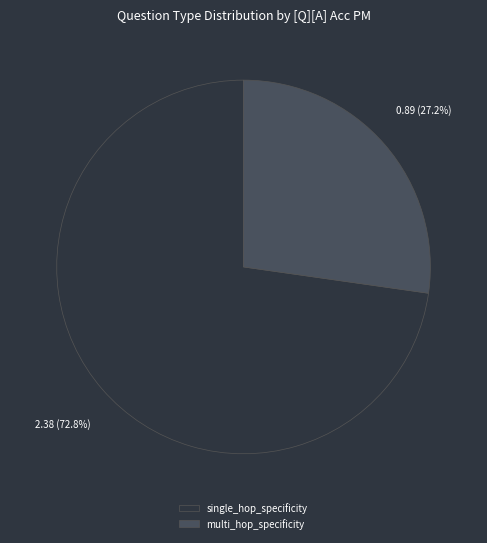

Is there a majority slice in this chart?

Yes